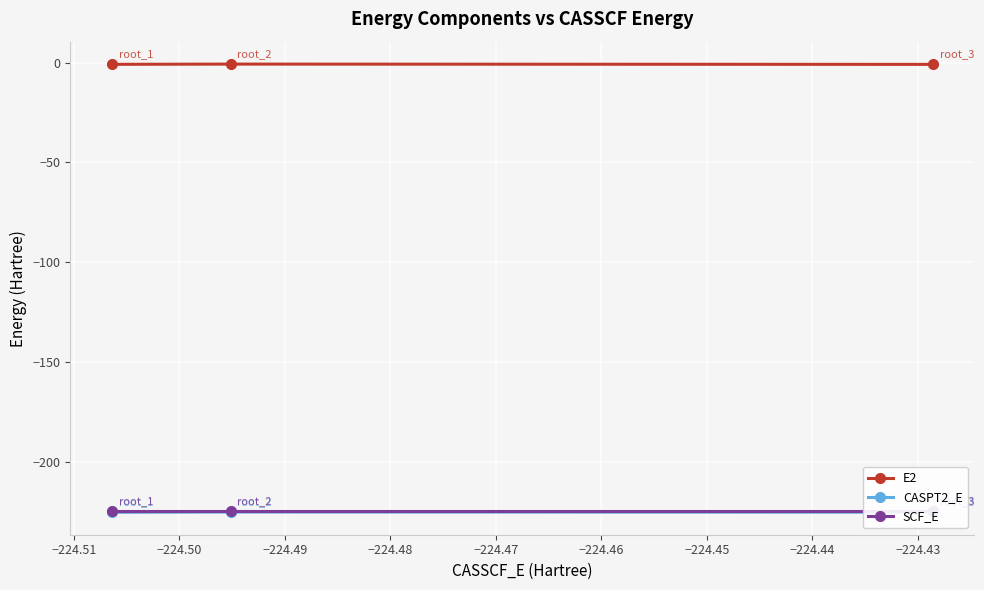

At how many categories does at least one series exceed -16?

3